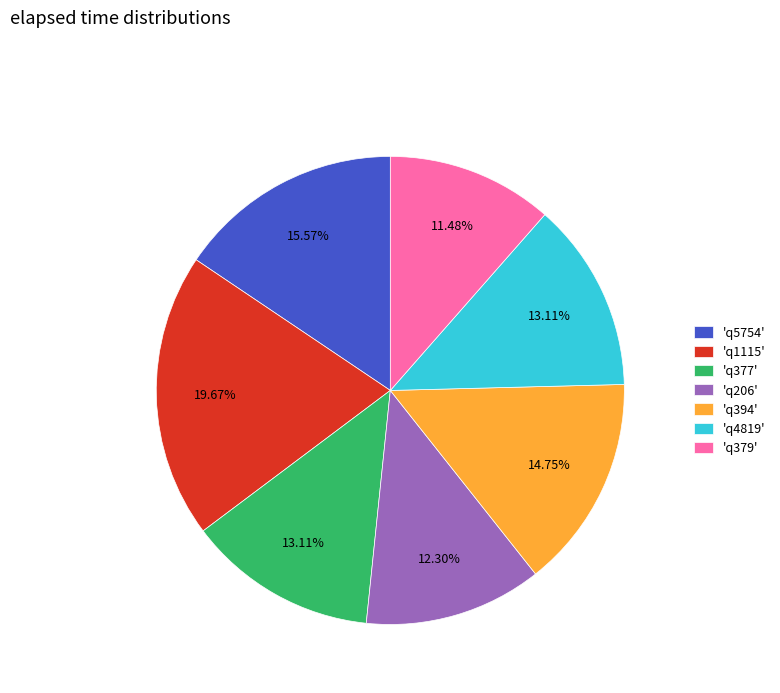

Between 'q1115' and 'q206', which is larger?

'q1115'